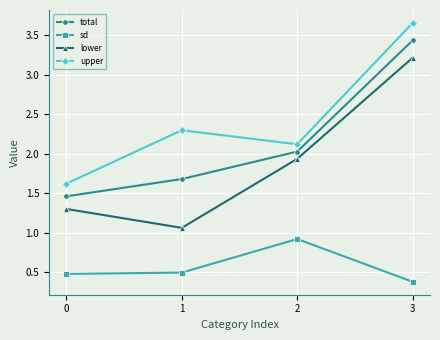

What is the value of the upper point at the 3rd from the left?

2.1